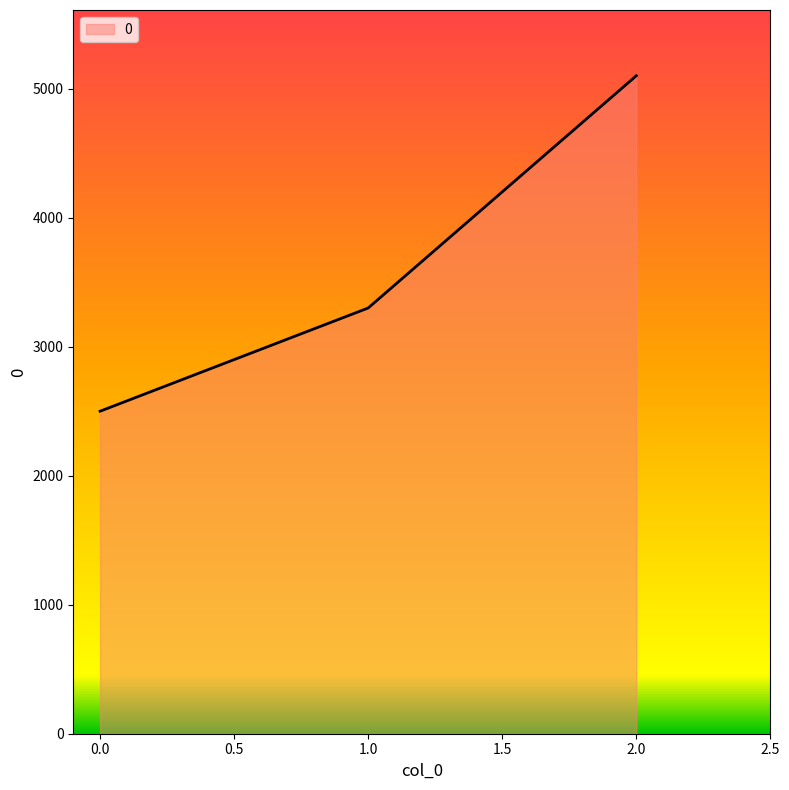

List the labels in order of value, smallest first.

0.0, 1.0, 2.0